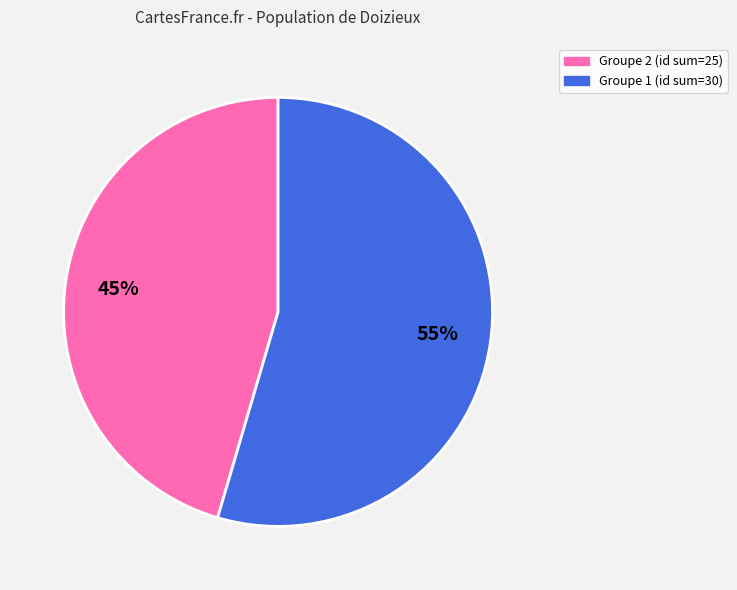

What is the largest slice in the pie chart?

Groupe 1 (id sum=30)